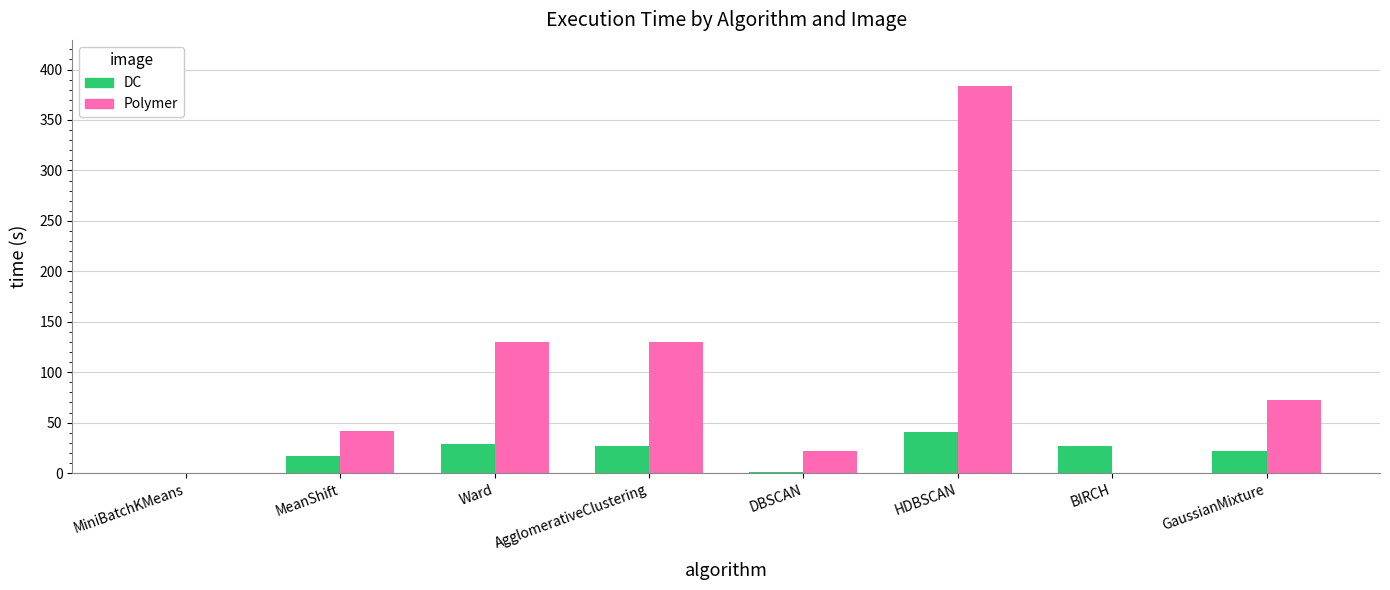

At which label does Polymer first exceed 72?

Ward